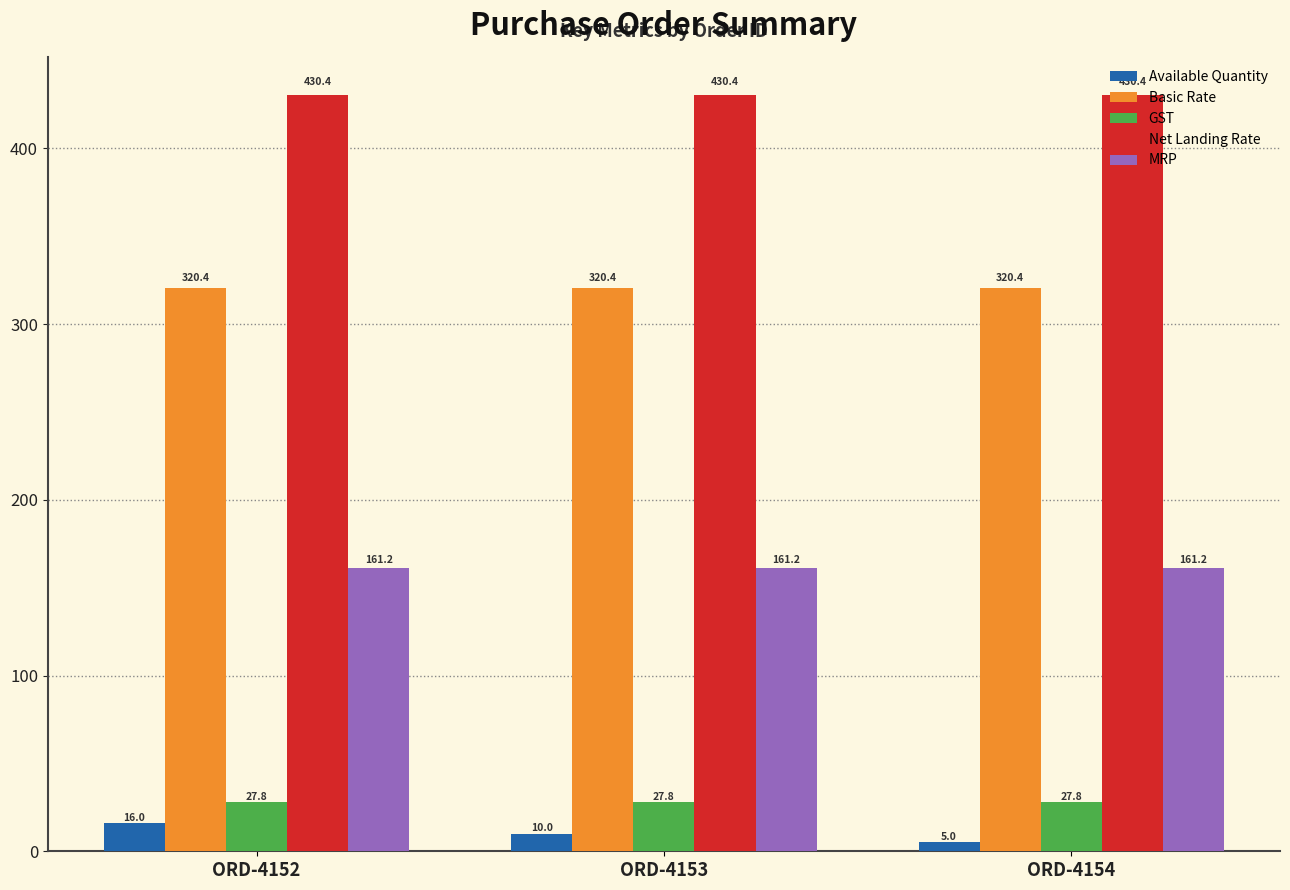

At which label does Available Quantity first exceed 10?

ORD-4152